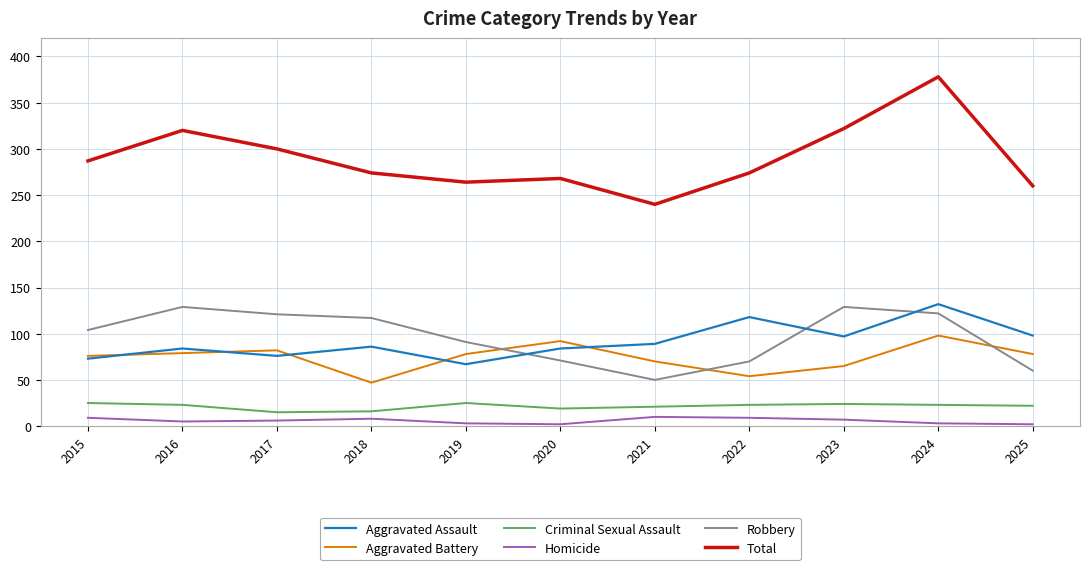

Rank the series at 2023 from highest to lowest value.

Total, Robbery, Aggravated Assault, Aggravated Battery, Criminal Sexual Assault, Homicide